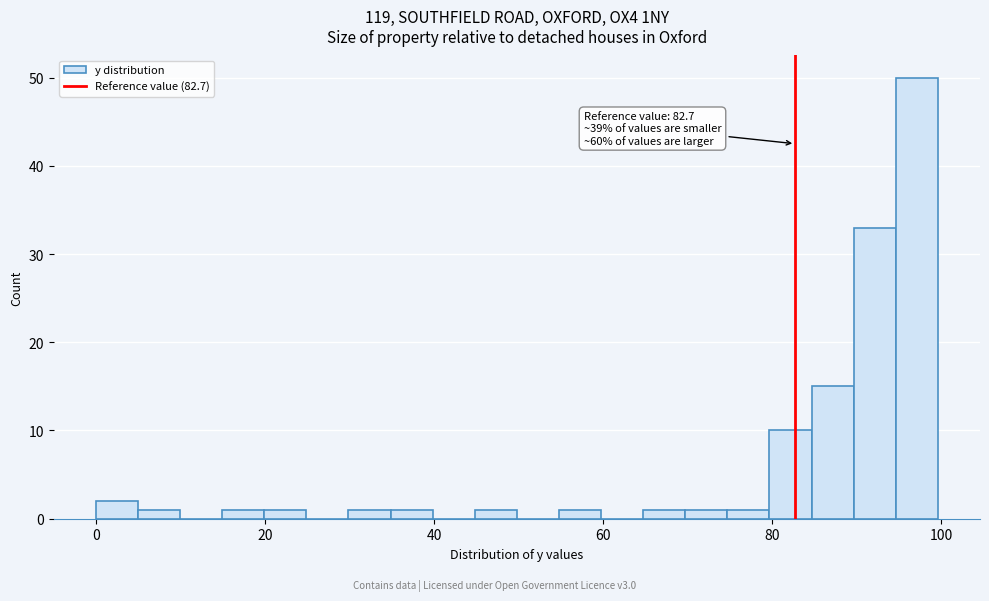

Read against the x-axis, roughly where is the centre of the tallest bar?

98